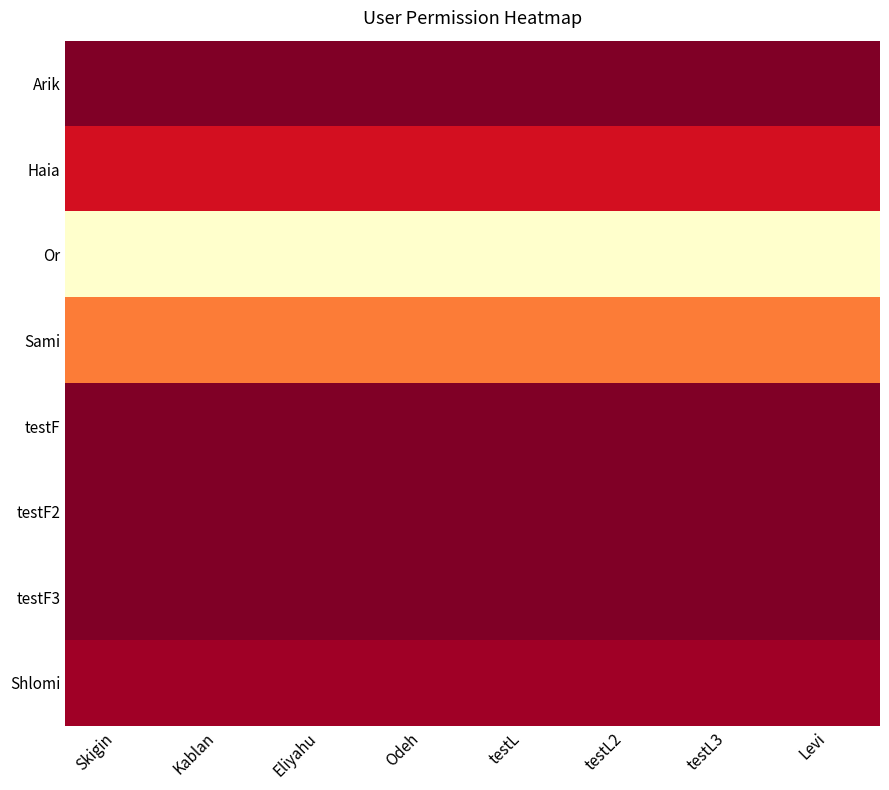

At which category is the sum across all series the highest?

Skigin